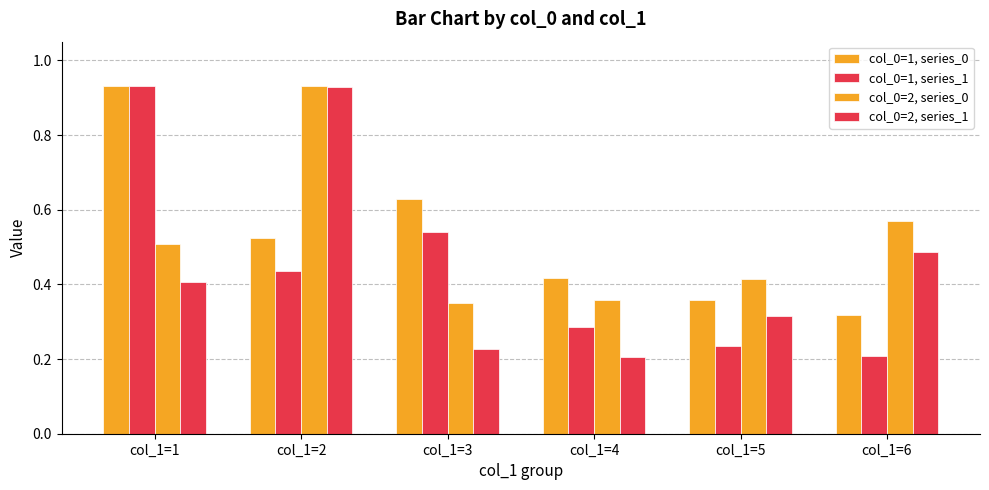

At which category does the chart reach its minimum across all series?

col_1=4